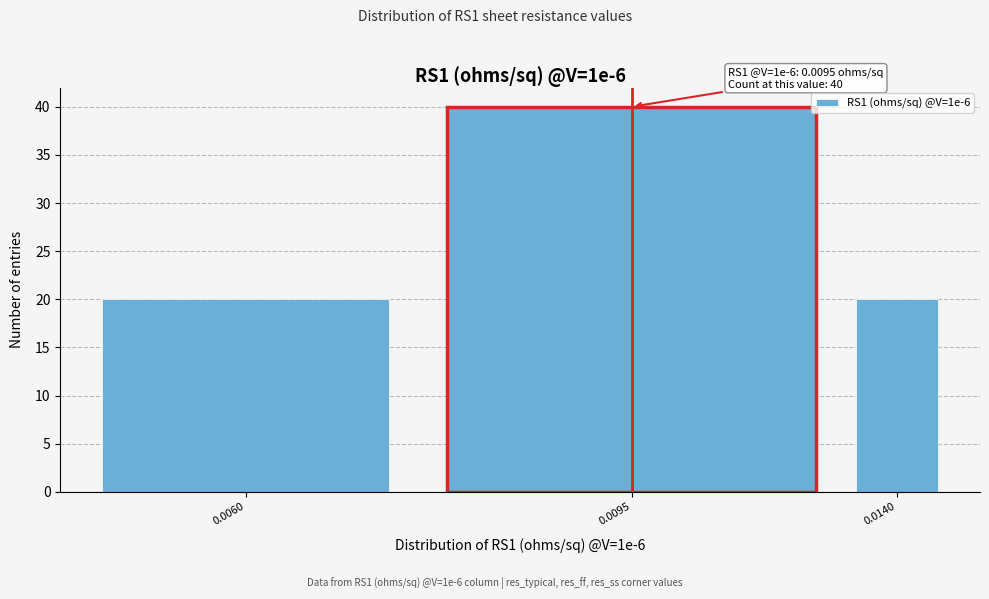

Reading right to left, transcribe all the data shown in this chart.

0.0140=20	0.0095=40	0.0060=20